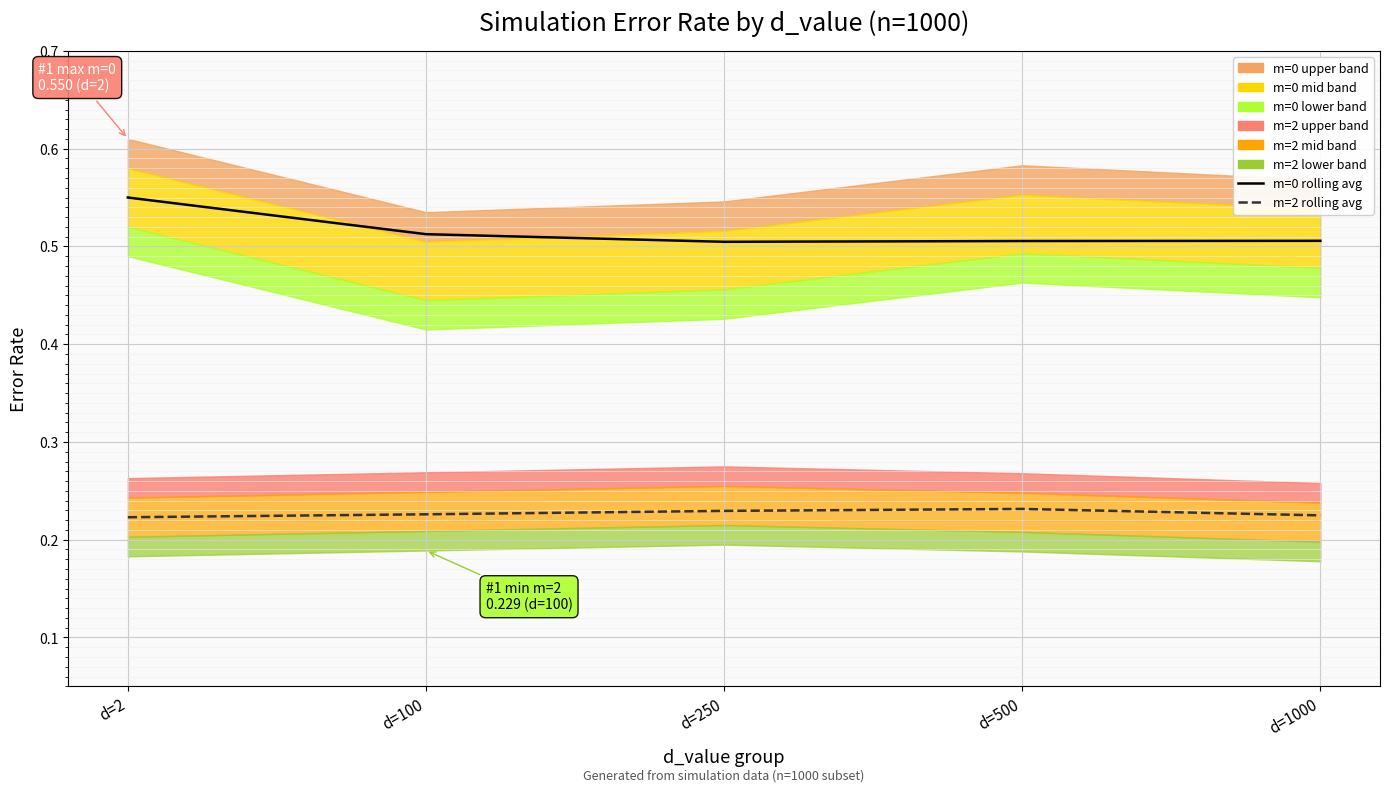

True or false: m=2 rolling avg and m=0 rolling avg cross at least once.

False